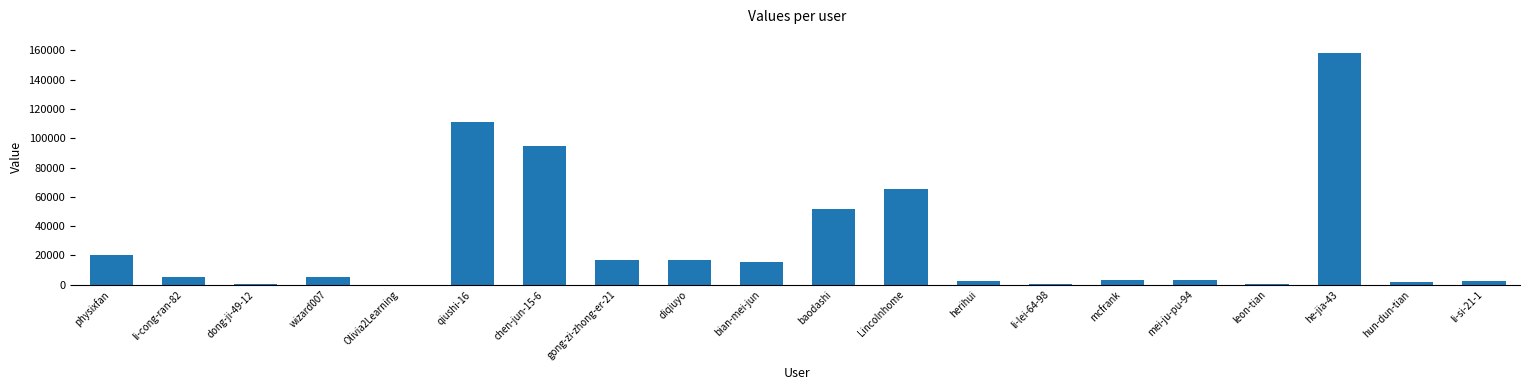

Approximately how many times larger is the value at li-si-21-1 compared to leon-tian?

6.9